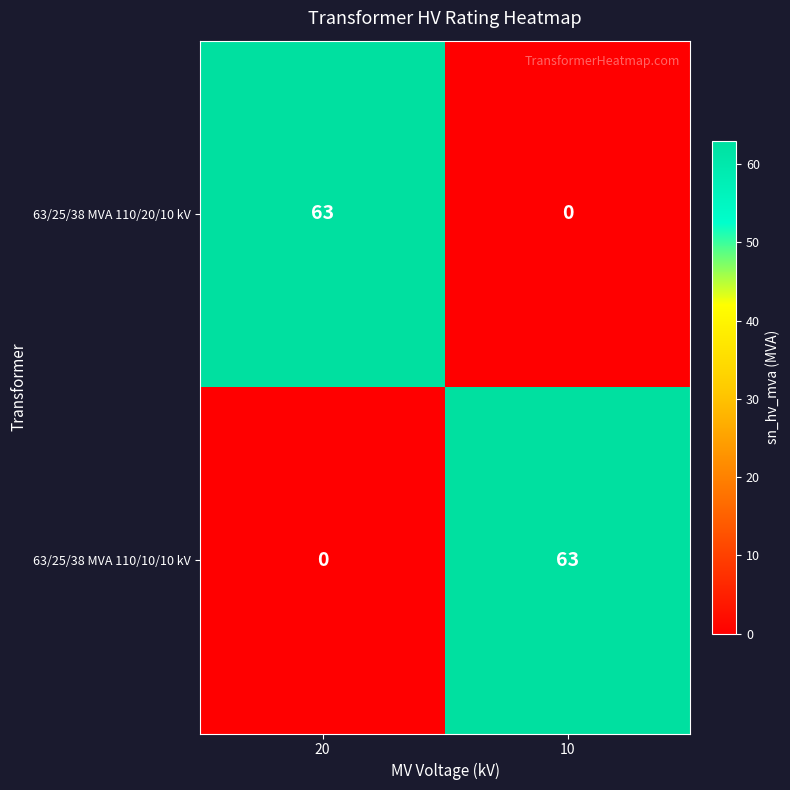

Rank the categories by 63/25/38 MVA 110/20/10 kV value from lowest to highest.

10, 20